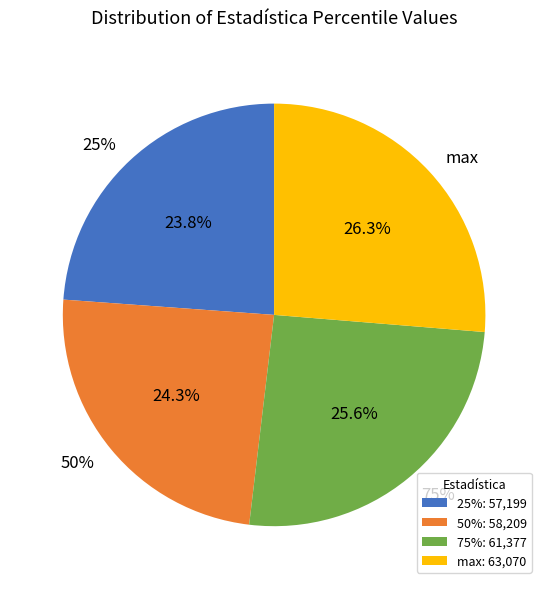

Is it true that 75% is 26% of the pie?

True